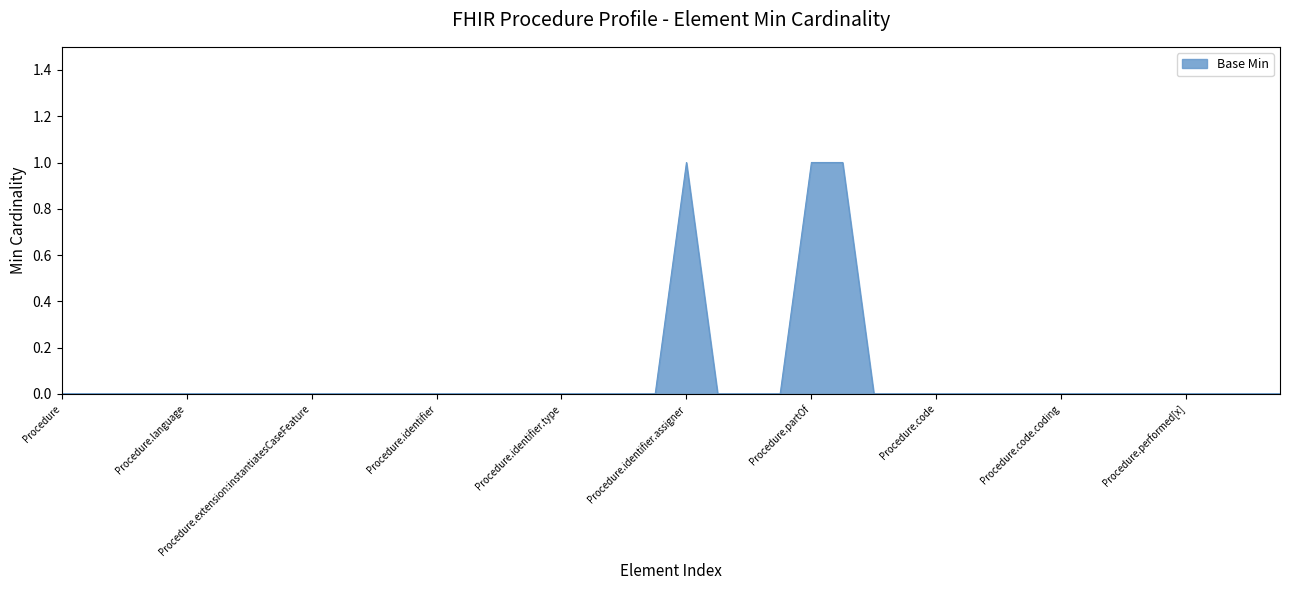

What is the difference between the second highest and minimum values?

1